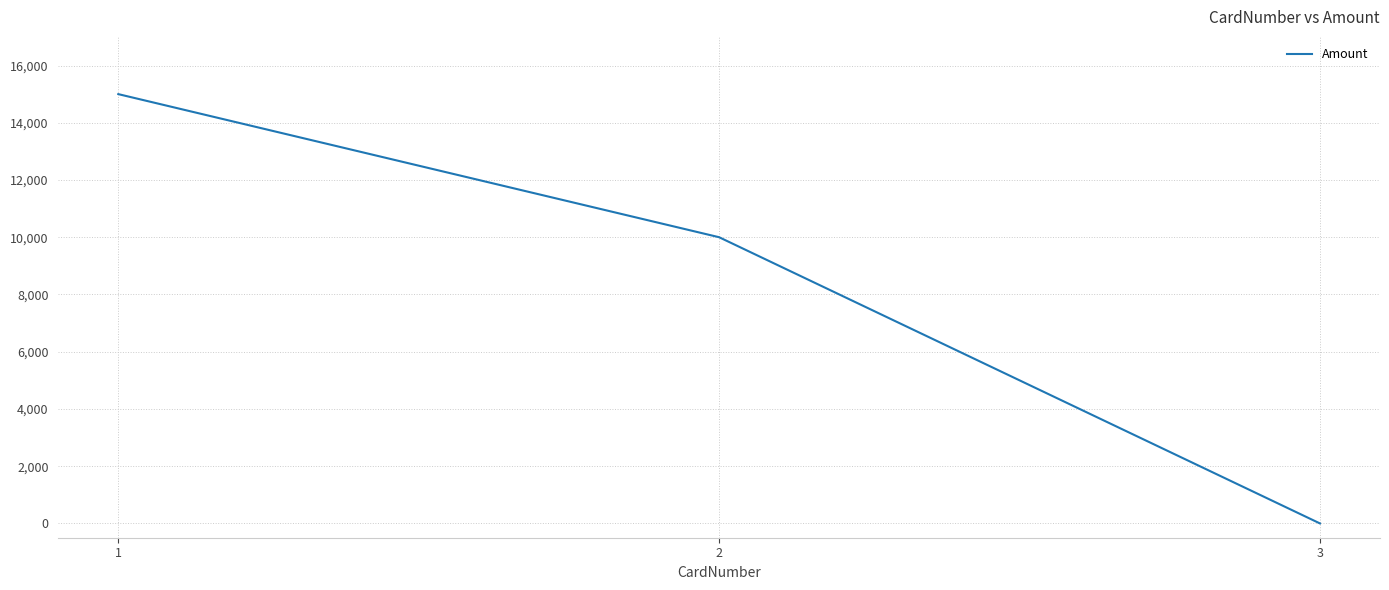

How many values are below 10000?

1